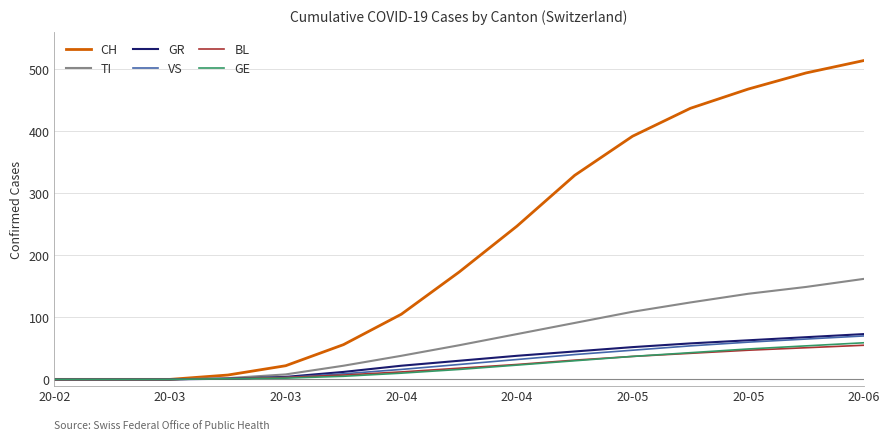

Which series has the largest range (max minus min)?

CH